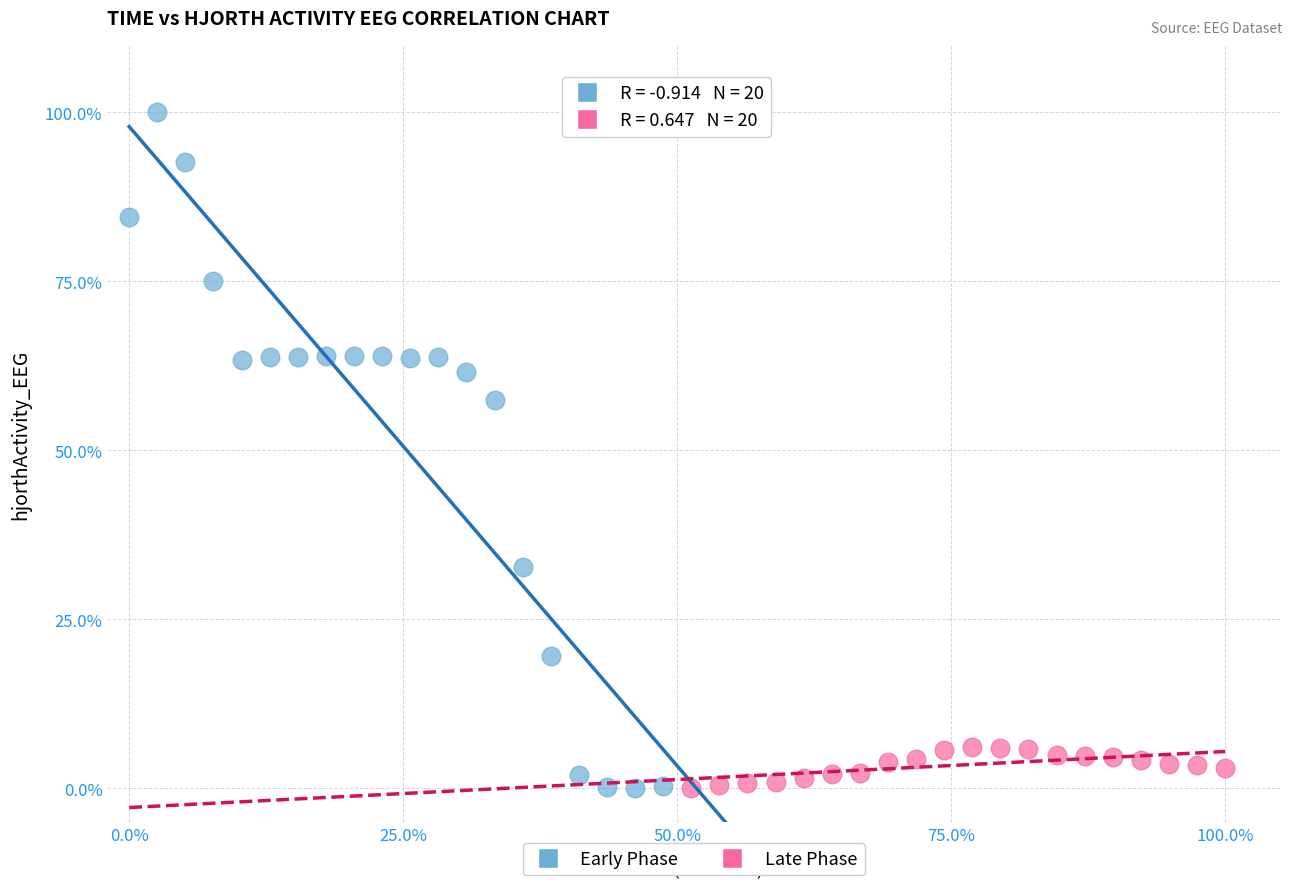

What are all the series names shown in the legend?

Early Phase, Late Phase